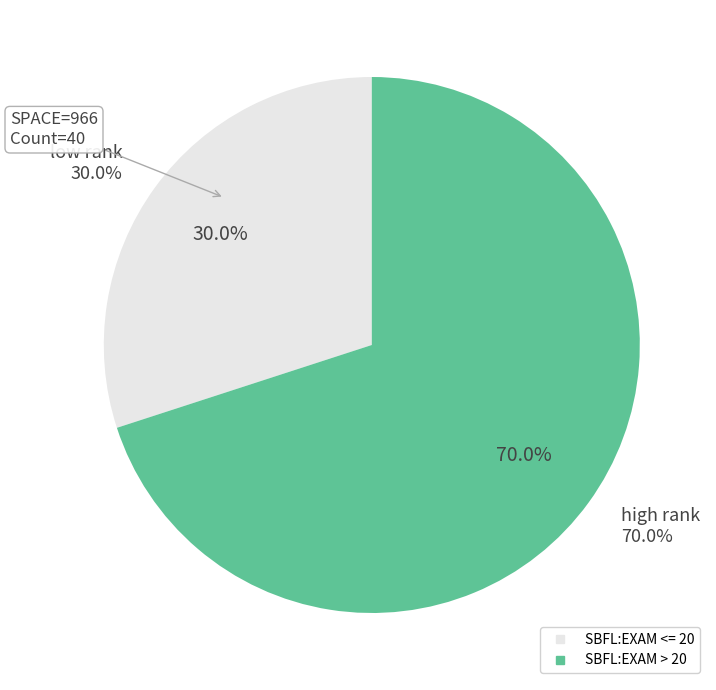

Does 966 represent more than half of the total?

No